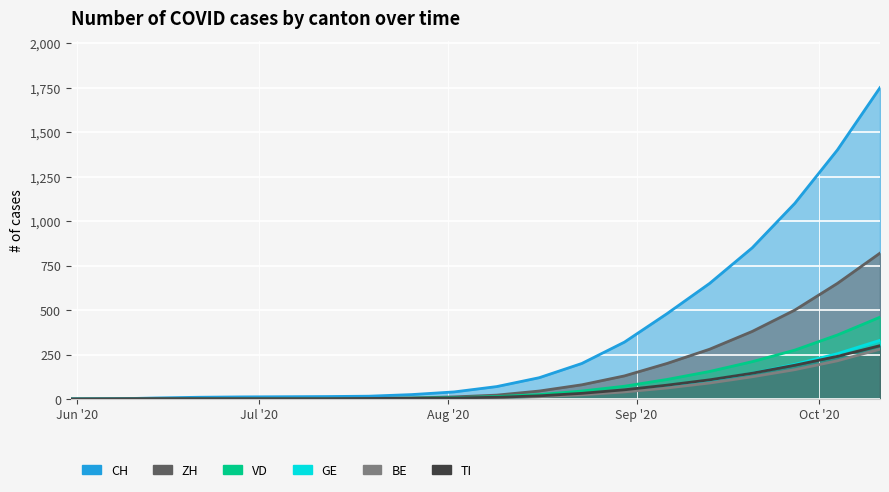

What is the sum of the VD values at 2020-07-19 and 2020-06-07?

3